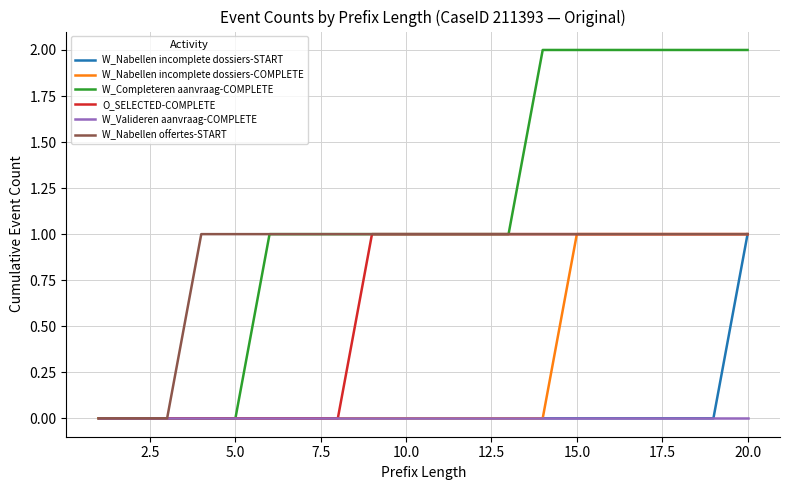

Which series has the largest total across all categories?

W_Completeren aanvraag-COMPLETE